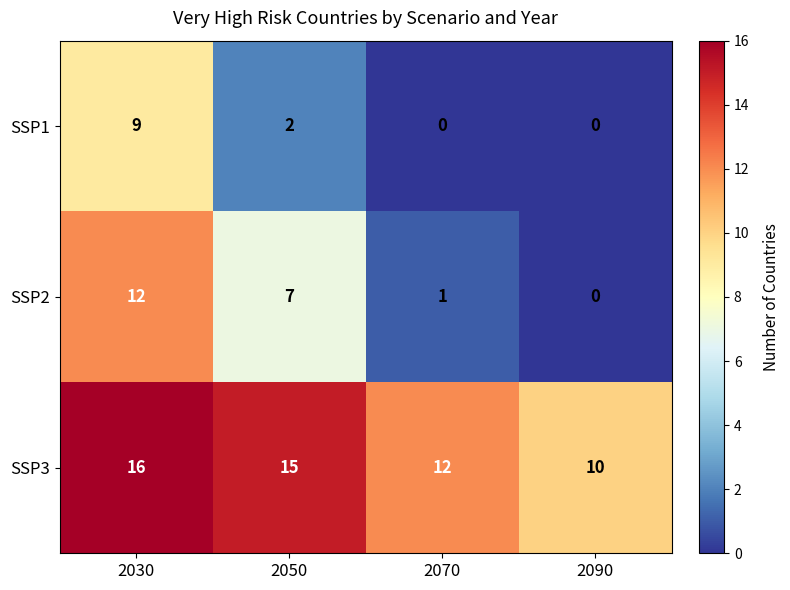

Where is SSP2 nearest to the value 6?

2050